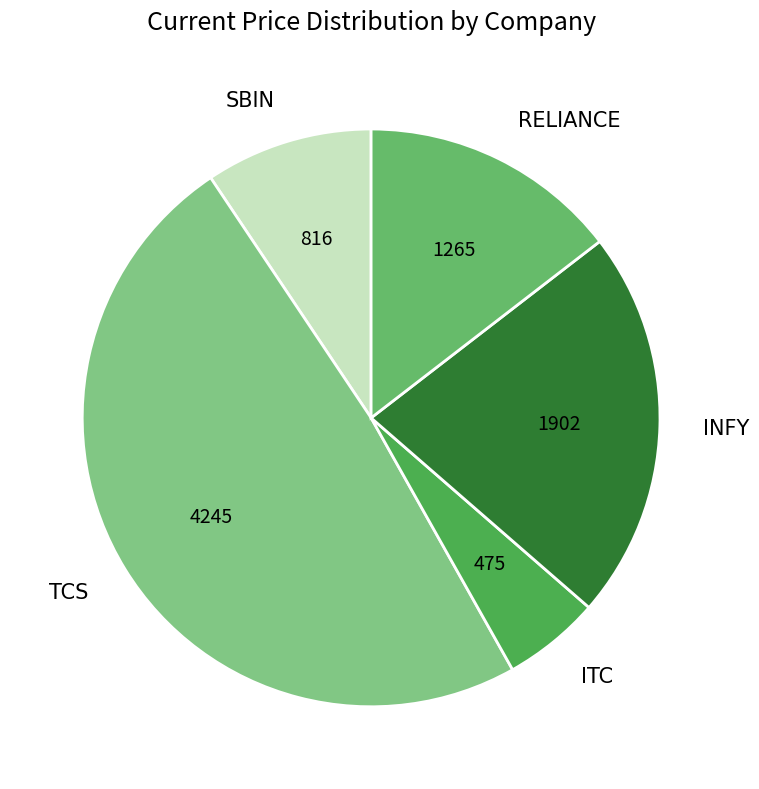

Which category has the biggest portion of the pie?

TCS